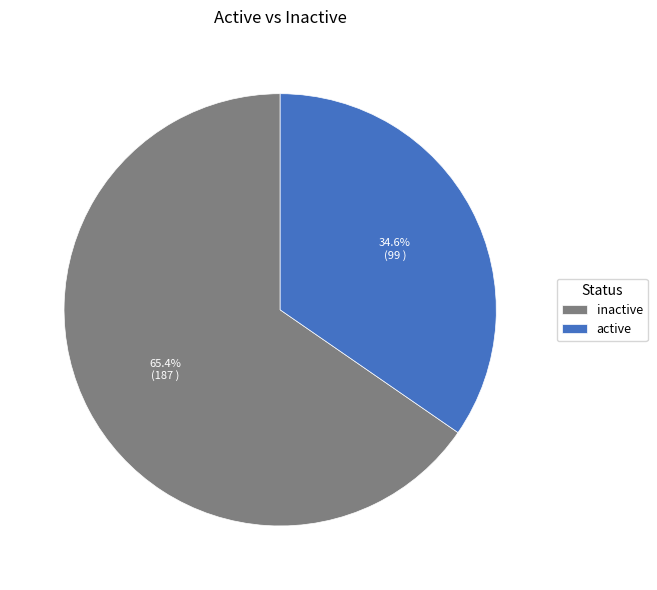

To the nearest percent, what is the difference between the largest and smallest slice percentages?

31%